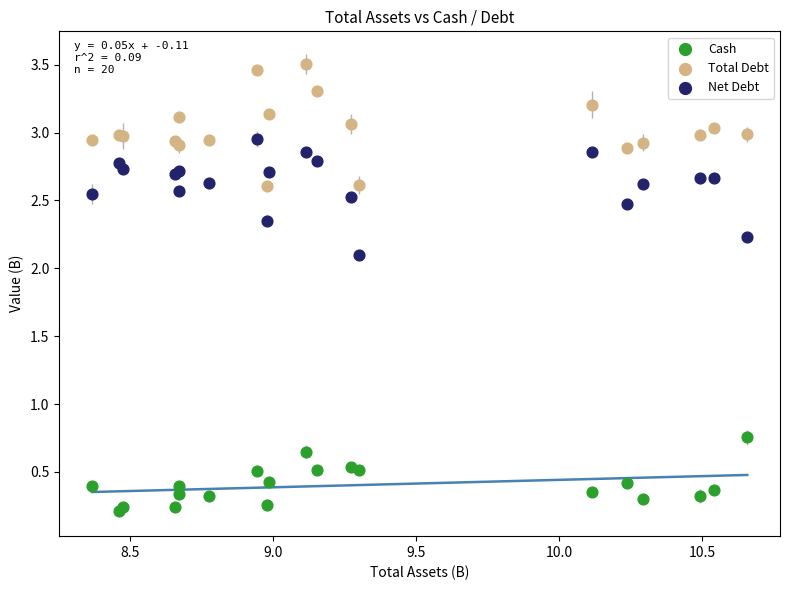

Which series has the widest spread of Y values?

Total Debt